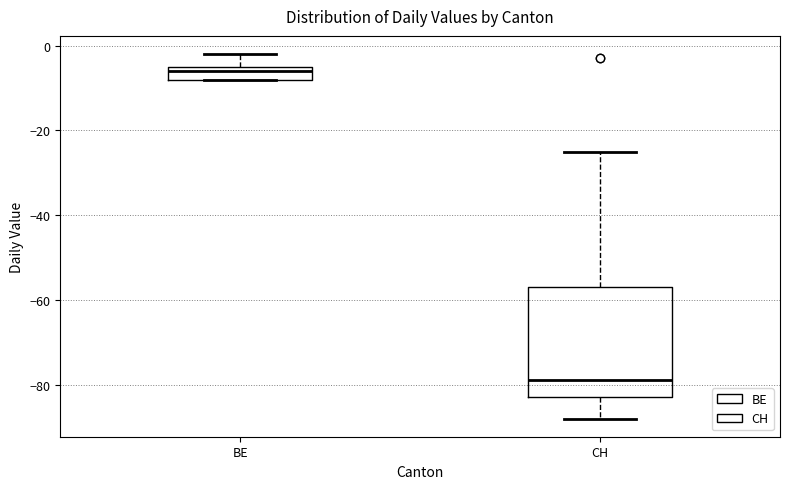

Which box's median line is the lowest?

CH